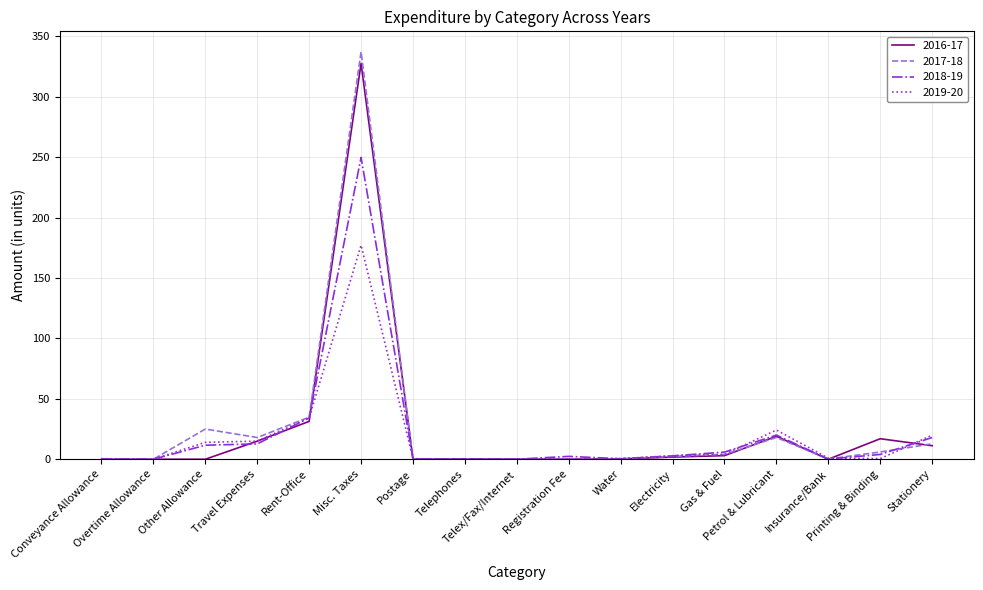

Which series has the widest spread of values?

2017-18